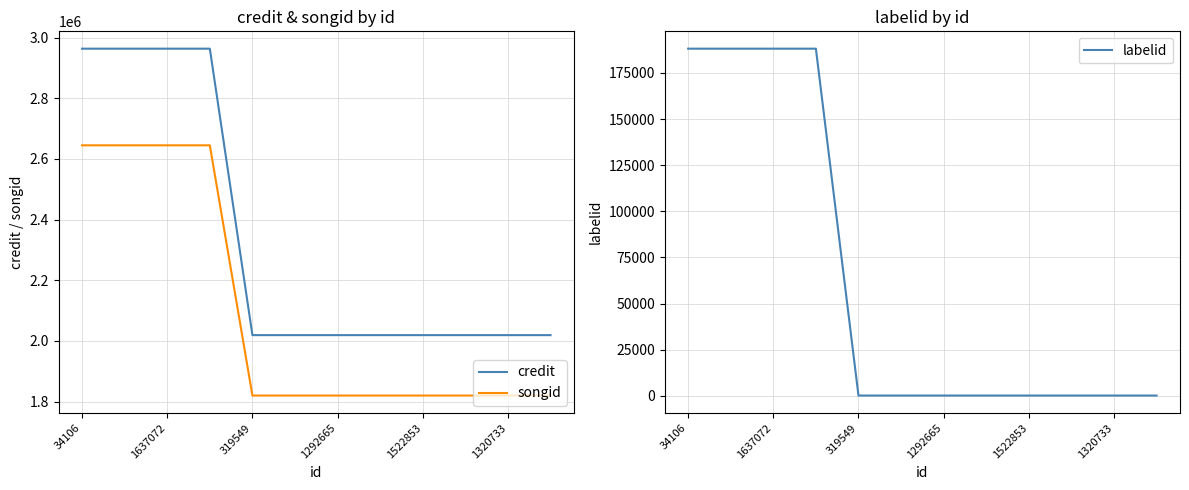

True or false: credit and songid cross at least once.

False